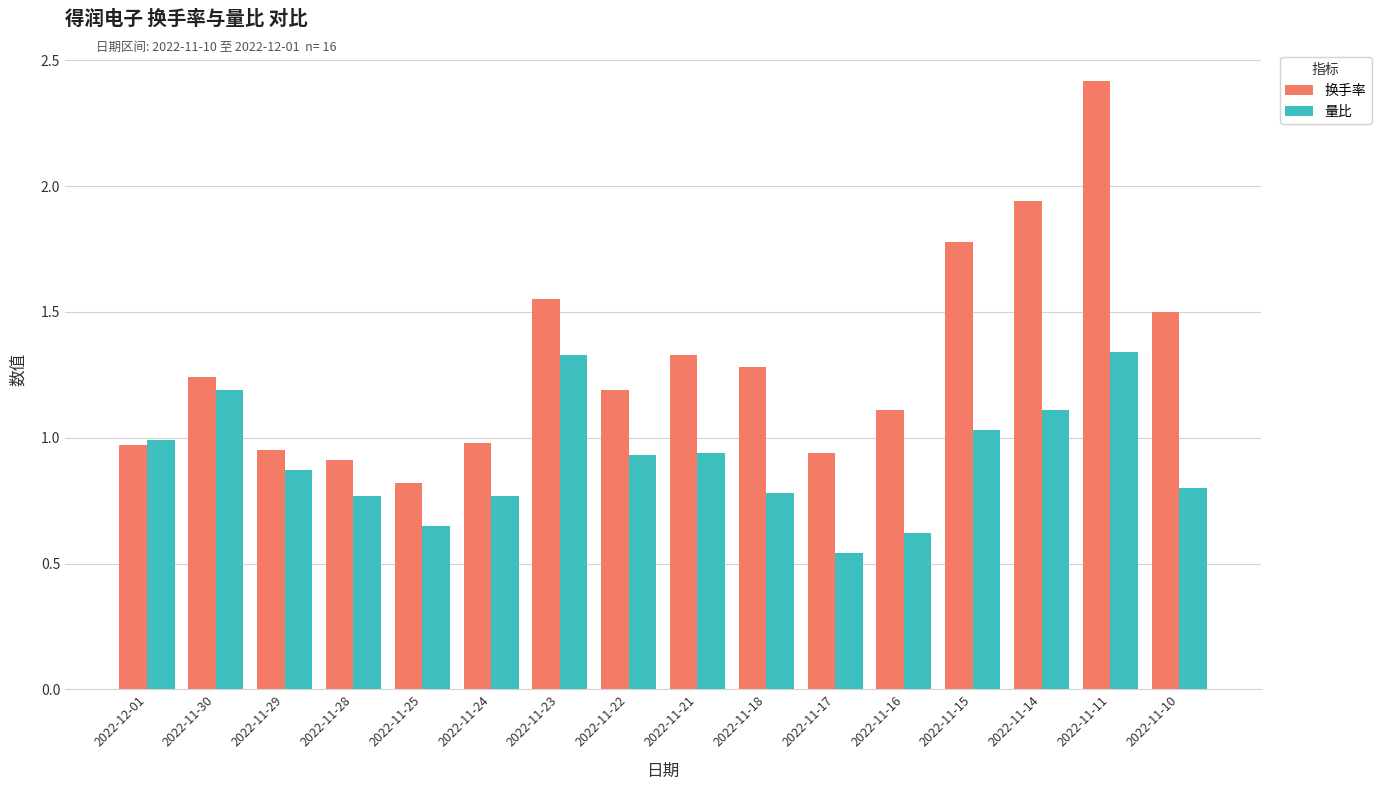

Rank the series at 2022-11-17 from highest to lowest value.

换手率, 量比